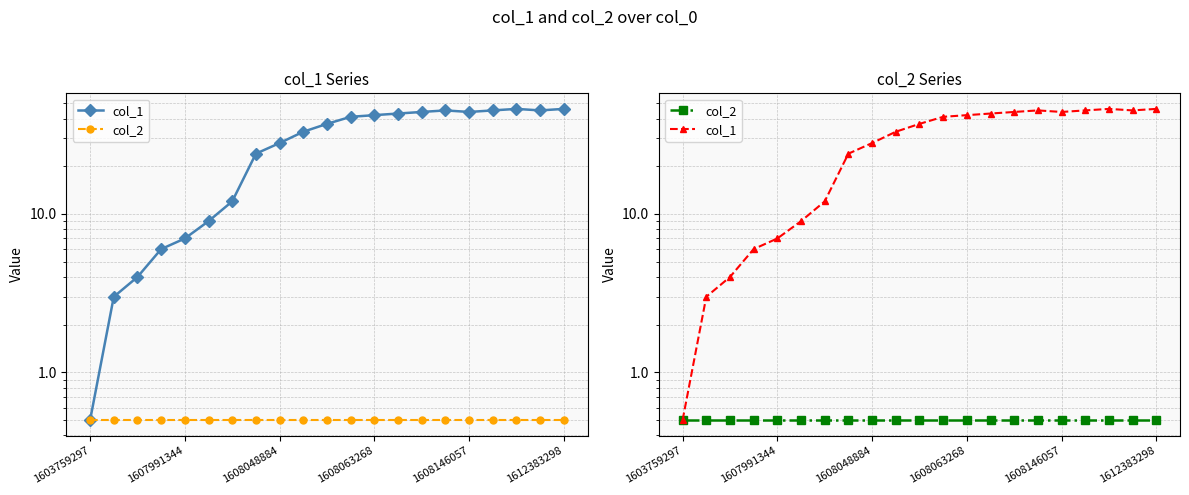

How many interior local peaks does the col_1 series have?

2